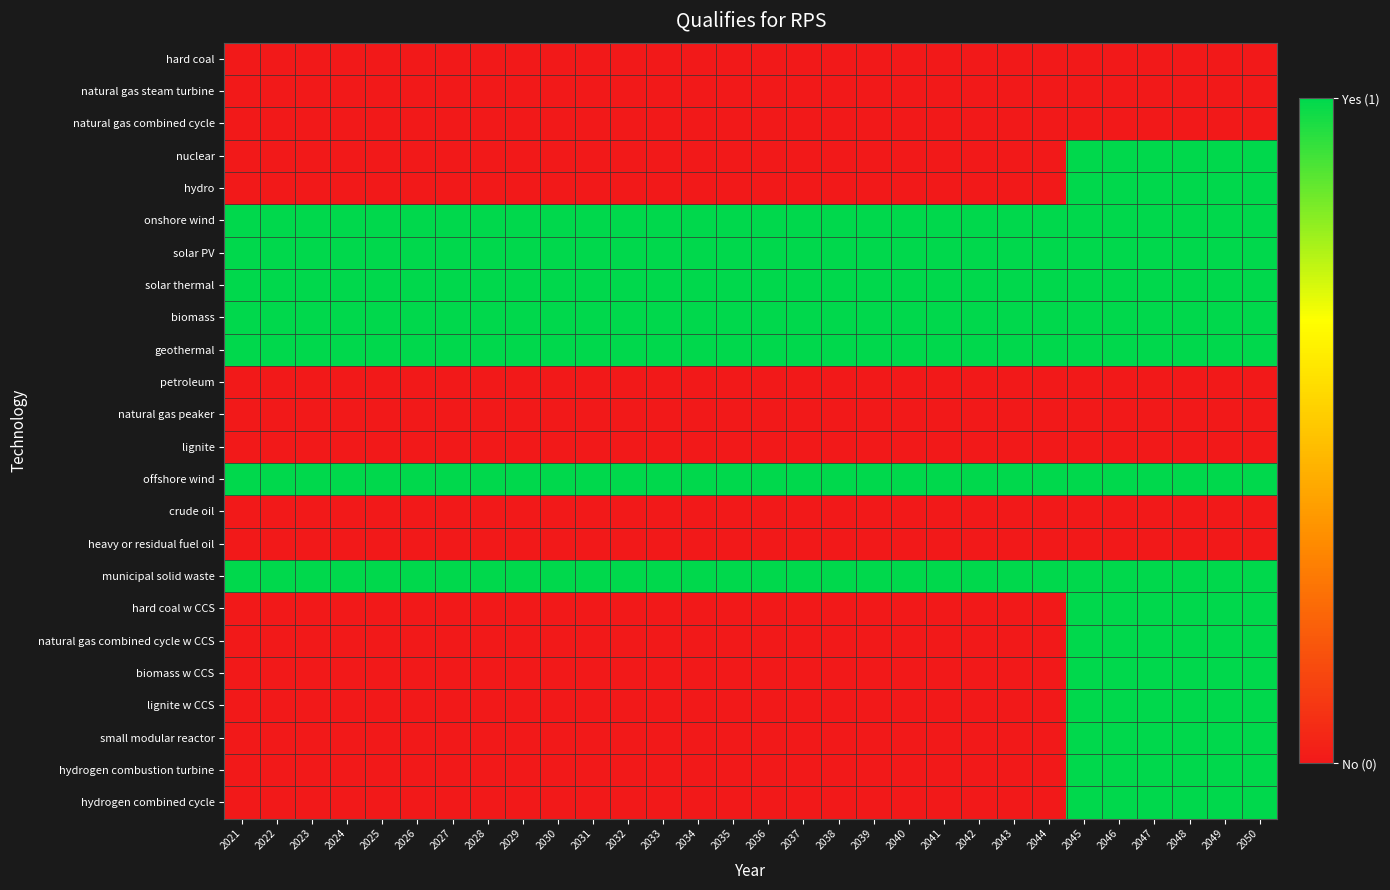

Reading left to right, extract all data points from this chart.

hard coal: 2021=0	2022=0	2023=0	2024=0	2025=0	2026=0	2027=0	2028=0	2029=0	2030=0	2031=0	2032=0	2033=0	2034=0	2035=0	2036=0	2037=0	2038=0	2039=0	2040=0	2041=0	2042=0	2043=0	2044=0	2045=0	2046=0	2047=0	2048=0	2049=0	2050=0
natural gas steam turbine: 2021=0	2022=0	2023=0	2024=0	2025=0	2026=0	2027=0	2028=0	2029=0	2030=0	2031=0	2032=0	2033=0	2034=0	2035=0	2036=0	2037=0	2038=0	2039=0	2040=0	2041=0	2042=0	2043=0	2044=0	2045=0	2046=0	2047=0	2048=0	2049=0	2050=0
natural gas combined cycle: 2021=0	2022=0	2023=0	2024=0	2025=0	2026=0	2027=0	2028=0	2029=0	2030=0	2031=0	2032=0	2033=0	2034=0	2035=0	2036=0	2037=0	2038=0	2039=0	2040=0	2041=0	2042=0	2043=0	2044=0	2045=0	2046=0	2047=0	2048=0	2049=0	2050=0
nuclear: 2021=0	2022=0	2023=0	2024=0	2025=0	2026=0	2027=0	2028=0	2029=0	2030=0	2031=0	2032=0	2033=0	2034=0	2035=0	2036=0	2037=0	2038=0	2039=0	2040=0	2041=0	2042=0	2043=0	2044=0	2045=1	2046=1	2047=1	2048=1	2049=1	2050=1
hydro: 2021=0	2022=0	2023=0	2024=0	2025=0	2026=0	2027=0	2028=0	2029=0	2030=0	2031=0	2032=0	2033=0	2034=0	2035=0	2036=0	2037=0	2038=0	2039=0	2040=0	2041=0	2042=0	2043=0	2044=0	2045=1	2046=1	2047=1	2048=1	2049=1	2050=1
onshore wind: 2021=1	2022=1	2023=1	2024=1	2025=1	2026=1	2027=1	2028=1	2029=1	2030=1	2031=1	2032=1	2033=1	2034=1	2035=1	2036=1	2037=1	2038=1	2039=1	2040=1	2041=1	2042=1	2043=1	2044=1	2045=1	2046=1	2047=1	2048=1	2049=1	2050=1
solar PV: 2021=1	2022=1	2023=1	2024=1	2025=1	2026=1	2027=1	2028=1	2029=1	2030=1	2031=1	2032=1	2033=1	2034=1	2035=1	2036=1	2037=1	2038=1	2039=1	2040=1	2041=1	2042=1	2043=1	2044=1	2045=1	2046=1	2047=1	2048=1	2049=1	2050=1
solar thermal: 2021=1	2022=1	2023=1	2024=1	2025=1	2026=1	2027=1	2028=1	2029=1	2030=1	2031=1	2032=1	2033=1	2034=1	2035=1	2036=1	2037=1	2038=1	2039=1	2040=1	2041=1	2042=1	2043=1	2044=1	2045=1	2046=1	2047=1	2048=1	2049=1	2050=1
biomass: 2021=1	2022=1	2023=1	2024=1	2025=1	2026=1	2027=1	2028=1	2029=1	2030=1	2031=1	2032=1	2033=1	2034=1	2035=1	2036=1	2037=1	2038=1	2039=1	2040=1	2041=1	2042=1	2043=1	2044=1	2045=1	2046=1	2047=1	2048=1	2049=1	2050=1
geothermal: 2021=1	2022=1	2023=1	2024=1	2025=1	2026=1	2027=1	2028=1	2029=1	2030=1	2031=1	2032=1	2033=1	2034=1	2035=1	2036=1	2037=1	2038=1	2039=1	2040=1	2041=1	2042=1	2043=1	2044=1	2045=1	2046=1	2047=1	2048=1	2049=1	2050=1
petroleum: 2021=0	2022=0	2023=0	2024=0	2025=0	2026=0	2027=0	2028=0	2029=0	2030=0	2031=0	2032=0	2033=0	2034=0	2035=0	2036=0	2037=0	2038=0	2039=0	2040=0	2041=0	2042=0	2043=0	2044=0	2045=0	2046=0	2047=0	2048=0	2049=0	2050=0
natural gas peaker: 2021=0	2022=0	2023=0	2024=0	2025=0	2026=0	2027=0	2028=0	2029=0	2030=0	2031=0	2032=0	2033=0	2034=0	2035=0	2036=0	2037=0	2038=0	2039=0	2040=0	2041=0	2042=0	2043=0	2044=0	2045=0	2046=0	2047=0	2048=0	2049=0	2050=0
lignite: 2021=0	2022=0	2023=0	2024=0	2025=0	2026=0	2027=0	2028=0	2029=0	2030=0	2031=0	2032=0	2033=0	2034=0	2035=0	2036=0	2037=0	2038=0	2039=0	2040=0	2041=0	2042=0	2043=0	2044=0	2045=0	2046=0	2047=0	2048=0	2049=0	2050=0
offshore wind: 2021=1	2022=1	2023=1	2024=1	2025=1	2026=1	2027=1	2028=1	2029=1	2030=1	2031=1	2032=1	2033=1	2034=1	2035=1	2036=1	2037=1	2038=1	2039=1	2040=1	2041=1	2042=1	2043=1	2044=1	2045=1	2046=1	2047=1	2048=1	2049=1	2050=1
crude oil: 2021=0	2022=0	2023=0	2024=0	2025=0	2026=0	2027=0	2028=0	2029=0	2030=0	2031=0	2032=0	2033=0	2034=0	2035=0	2036=0	2037=0	2038=0	2039=0	2040=0	2041=0	2042=0	2043=0	2044=0	2045=0	2046=0	2047=0	2048=0	2049=0	2050=0
heavy or residual fuel oil: 2021=0	2022=0	2023=0	2024=0	2025=0	2026=0	2027=0	2028=0	2029=0	2030=0	2031=0	2032=0	2033=0	2034=0	2035=0	2036=0	2037=0	2038=0	2039=0	2040=0	2041=0	2042=0	2043=0	2044=0	2045=0	2046=0	2047=0	2048=0	2049=0	2050=0
municipal solid waste: 2021=1	2022=1	2023=1	2024=1	2025=1	2026=1	2027=1	2028=1	2029=1	2030=1	2031=1	2032=1	2033=1	2034=1	2035=1	2036=1	2037=1	2038=1	2039=1	2040=1	2041=1	2042=1	2043=1	2044=1	2045=1	2046=1	2047=1	2048=1	2049=1	2050=1
hard coal w CCS: 2021=0	2022=0	2023=0	2024=0	2025=0	2026=0	2027=0	2028=0	2029=0	2030=0	2031=0	2032=0	2033=0	2034=0	2035=0	2036=0	2037=0	2038=0	2039=0	2040=0	2041=0	2042=0	2043=0	2044=0	2045=1	2046=1	2047=1	2048=1	2049=1	2050=1
natural gas combined cycle w CCS: 2021=0	2022=0	2023=0	2024=0	2025=0	2026=0	2027=0	2028=0	2029=0	2030=0	2031=0	2032=0	2033=0	2034=0	2035=0	2036=0	2037=0	2038=0	2039=0	2040=0	2041=0	2042=0	2043=0	2044=0	2045=1	2046=1	2047=1	2048=1	2049=1	2050=1
biomass w CCS: 2021=0	2022=0	2023=0	2024=0	2025=0	2026=0	2027=0	2028=0	2029=0	2030=0	2031=0	2032=0	2033=0	2034=0	2035=0	2036=0	2037=0	2038=0	2039=0	2040=0	2041=0	2042=0	2043=0	2044=0	2045=1	2046=1	2047=1	2048=1	2049=1	2050=1
lignite w CCS: 2021=0	2022=0	2023=0	2024=0	2025=0	2026=0	2027=0	2028=0	2029=0	2030=0	2031=0	2032=0	2033=0	2034=0	2035=0	2036=0	2037=0	2038=0	2039=0	2040=0	2041=0	2042=0	2043=0	2044=0	2045=1	2046=1	2047=1	2048=1	2049=1	2050=1
small modular reactor: 2021=0	2022=0	2023=0	2024=0	2025=0	2026=0	2027=0	2028=0	2029=0	2030=0	2031=0	2032=0	2033=0	2034=0	2035=0	2036=0	2037=0	2038=0	2039=0	2040=0	2041=0	2042=0	2043=0	2044=0	2045=1	2046=1	2047=1	2048=1	2049=1	2050=1
hydrogen combustion turbine: 2021=0	2022=0	2023=0	2024=0	2025=0	2026=0	2027=0	2028=0	2029=0	2030=0	2031=0	2032=0	2033=0	2034=0	2035=0	2036=0	2037=0	2038=0	2039=0	2040=0	2041=0	2042=0	2043=0	2044=0	2045=1	2046=1	2047=1	2048=1	2049=1	2050=1
hydrogen combined cycle: 2021=0	2022=0	2023=0	2024=0	2025=0	2026=0	2027=0	2028=0	2029=0	2030=0	2031=0	2032=0	2033=0	2034=0	2035=0	2036=0	2037=0	2038=0	2039=0	2040=0	2041=0	2042=0	2043=0	2044=0	2045=1	2046=1	2047=1	2048=1	2049=1	2050=1